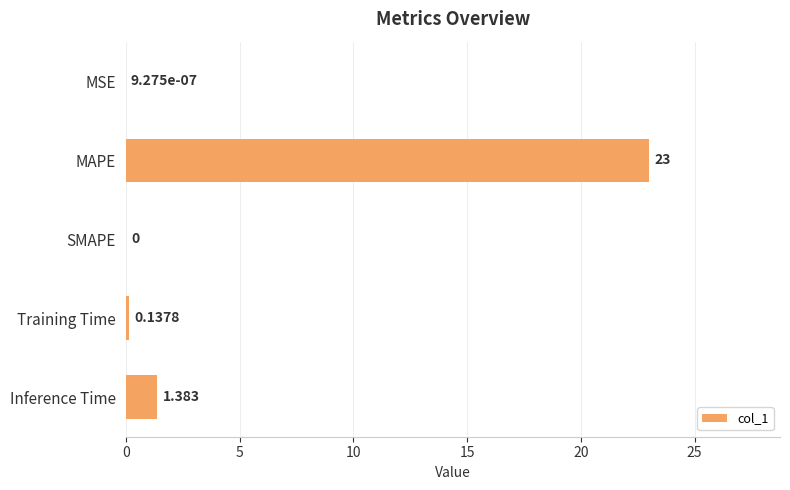

Between MAPE and Inference Time, which is larger?

MAPE